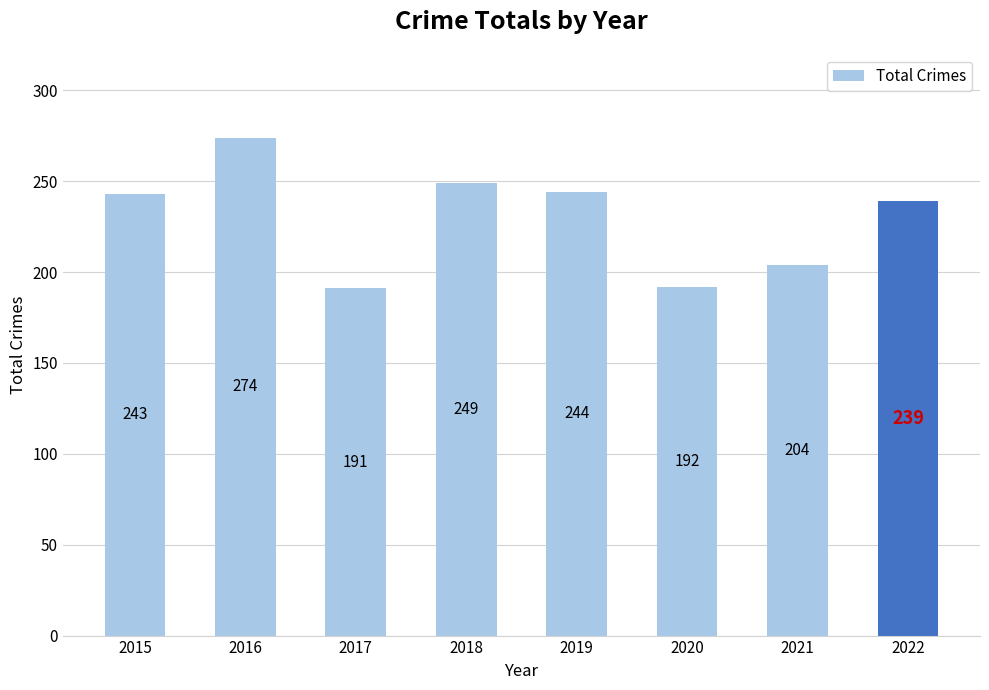

Reading left to right, list all the values displayed in this chart.

2015=243	2016=274	2017=191	2018=249	2019=244	2020=192	2021=204	2022=239